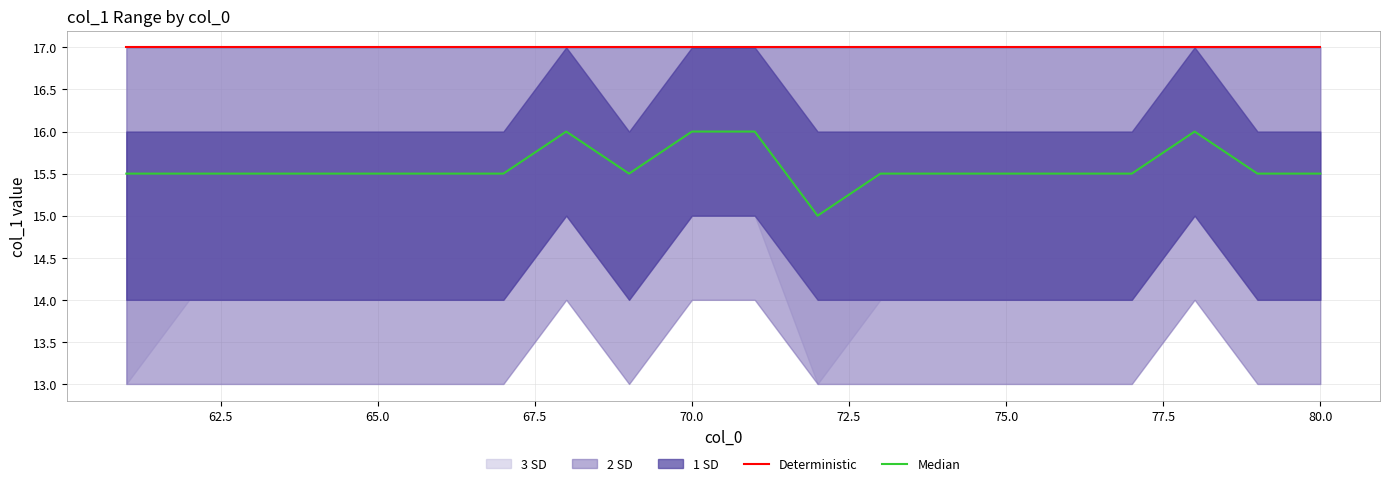

True or false: Deterministic and Median intersect in this chart.

False